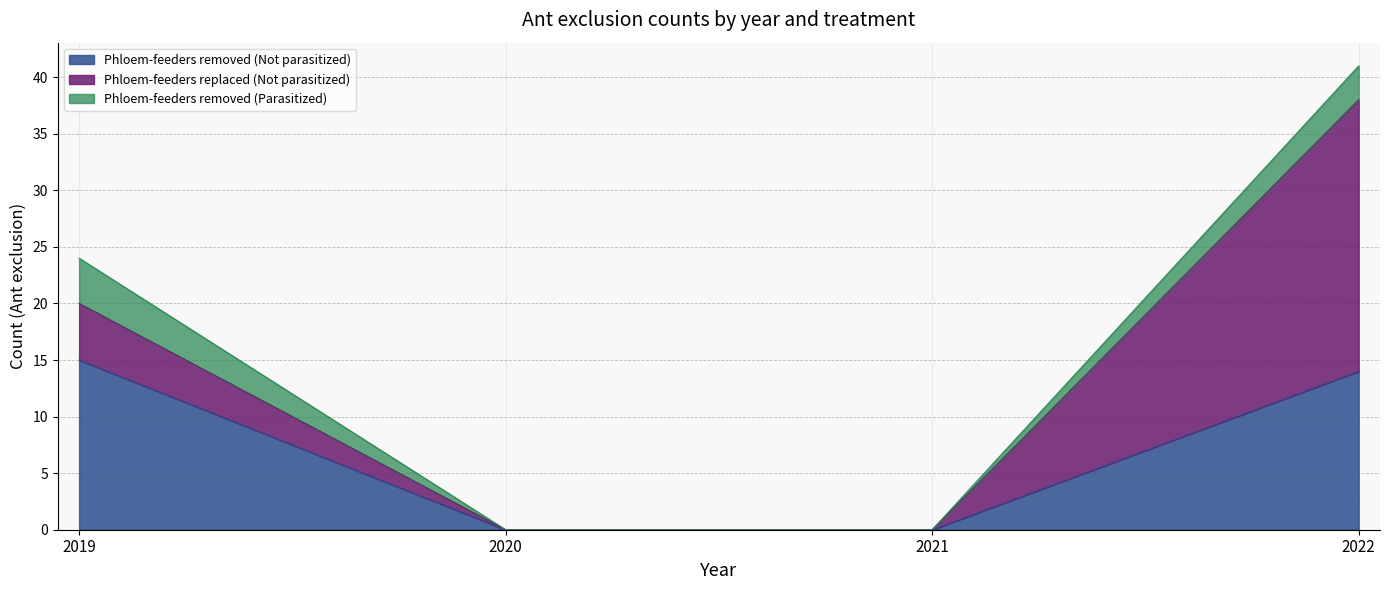

Which category has the lowest value in the Phloem-feeders removed (Not parasitized) series?

2020